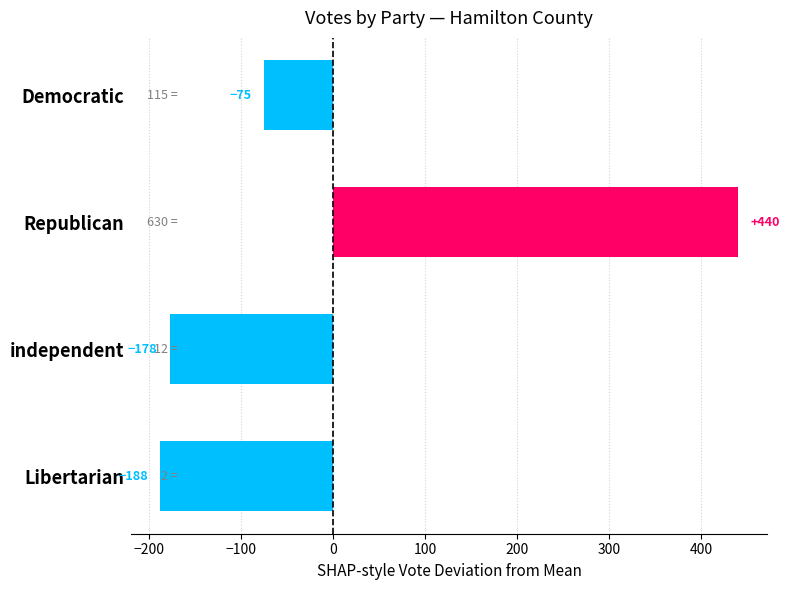

What is the difference between the second highest and minimum values?

113.0